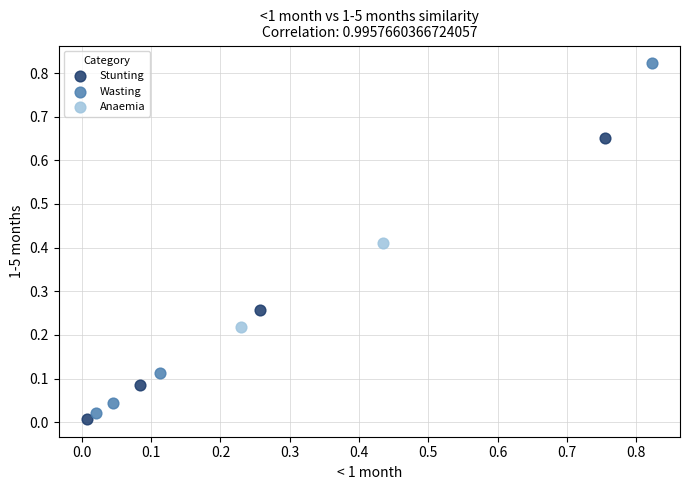

Which series contains the lowest Y value?

Stunting